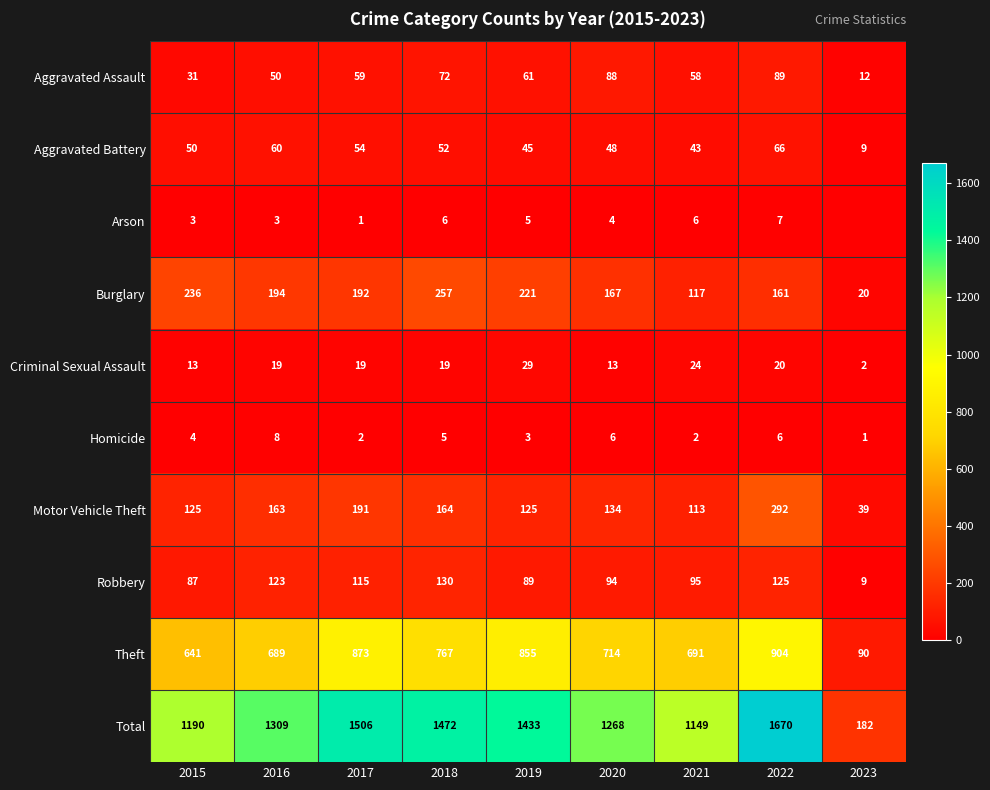

What is the spread (max minus min) of values at 2021?

1147